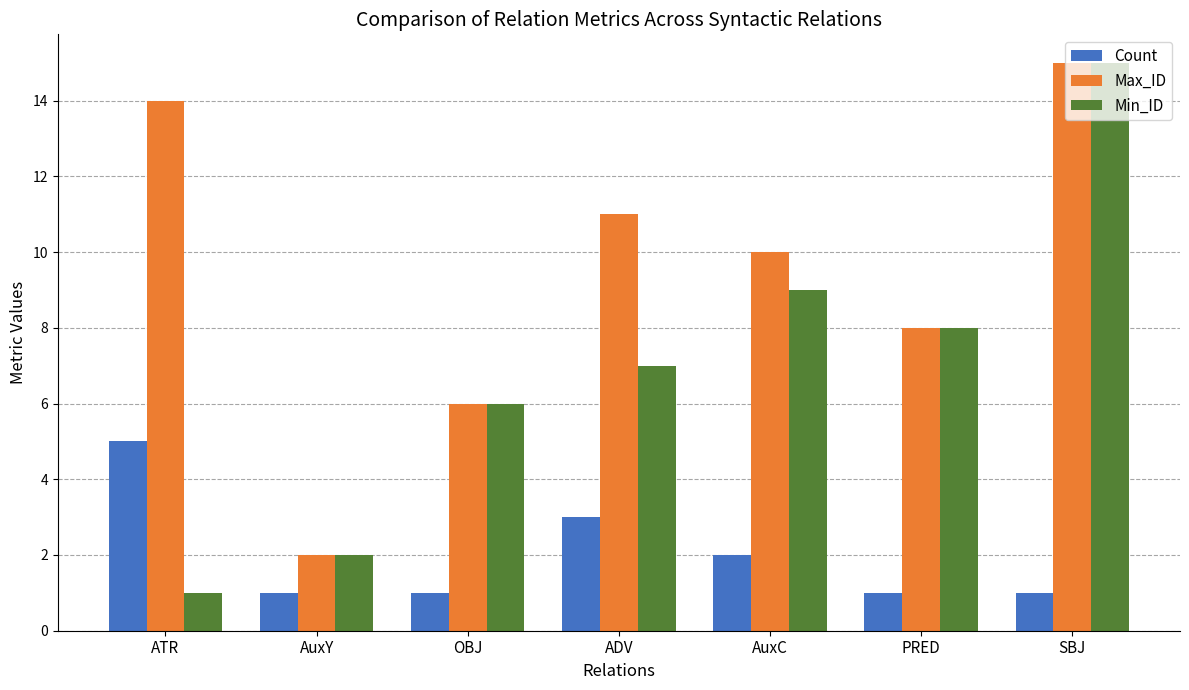

What is the lowest value of the Count series?

1